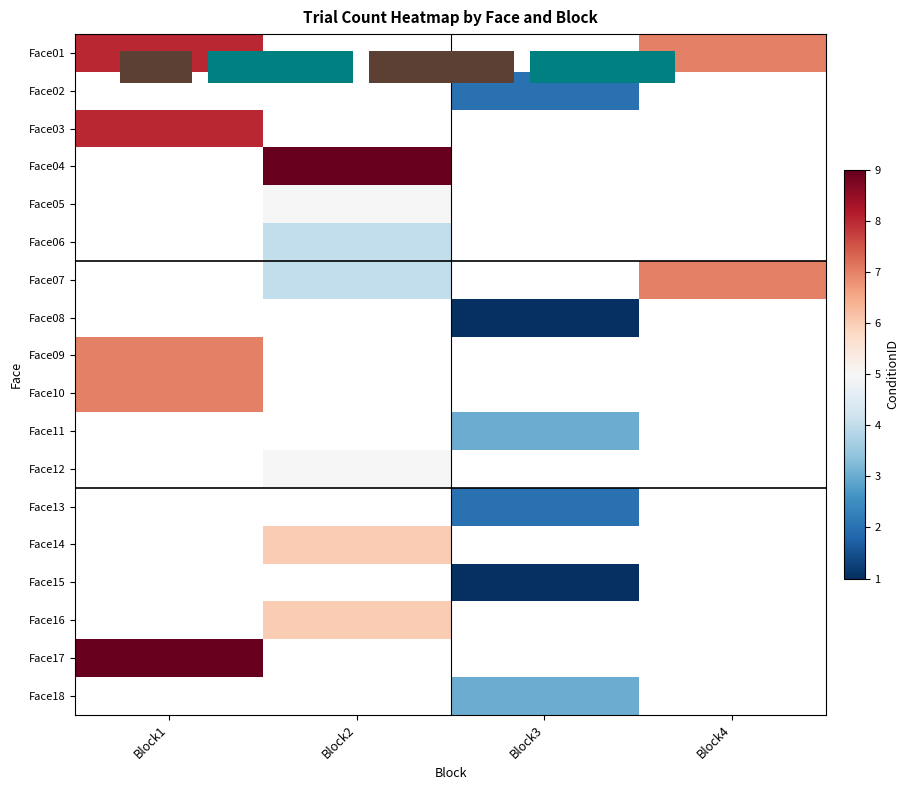

Which label corresponds to the largest value in the chart?

Block2